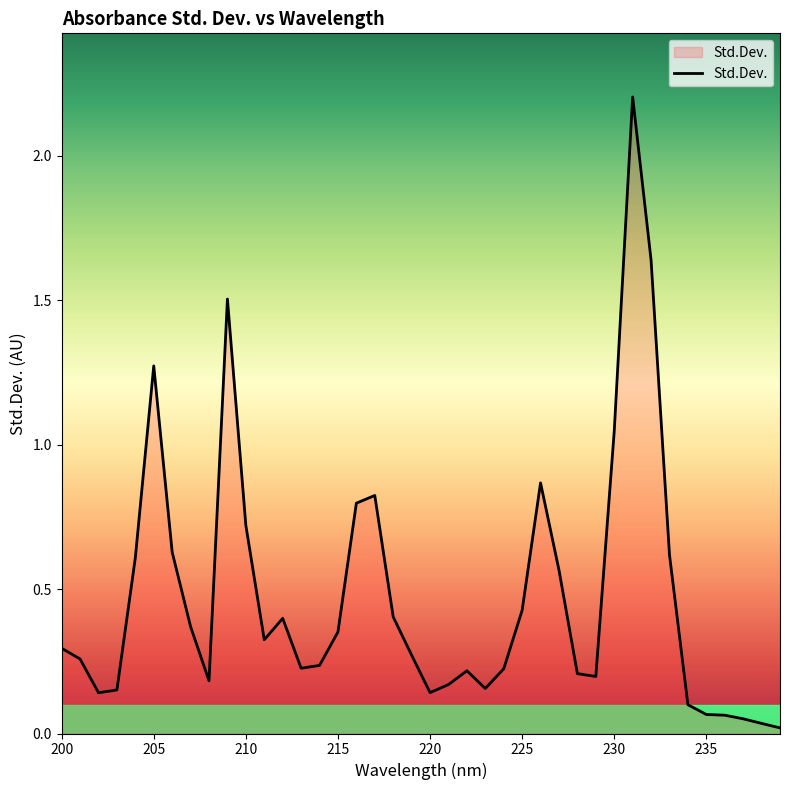

What is the difference between the maximum and minimum values?

2.2